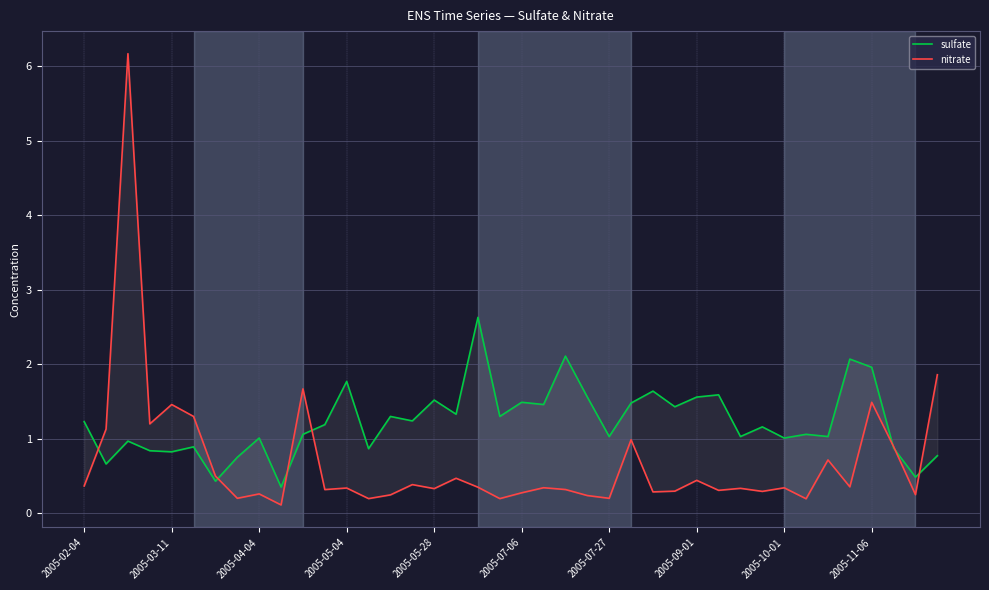

How many intersections are there between nitrate and sulfate?

7